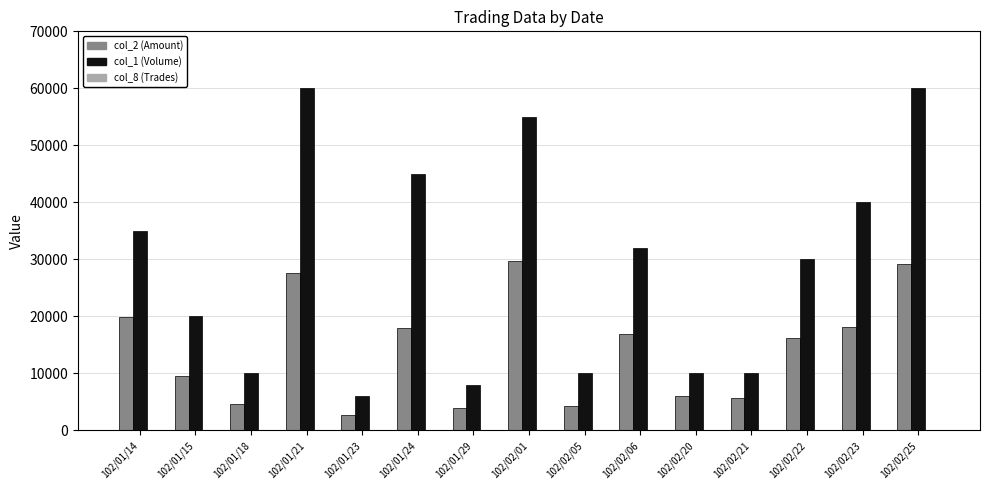

Which series has the largest total across all categories?

col_1 (Volume)